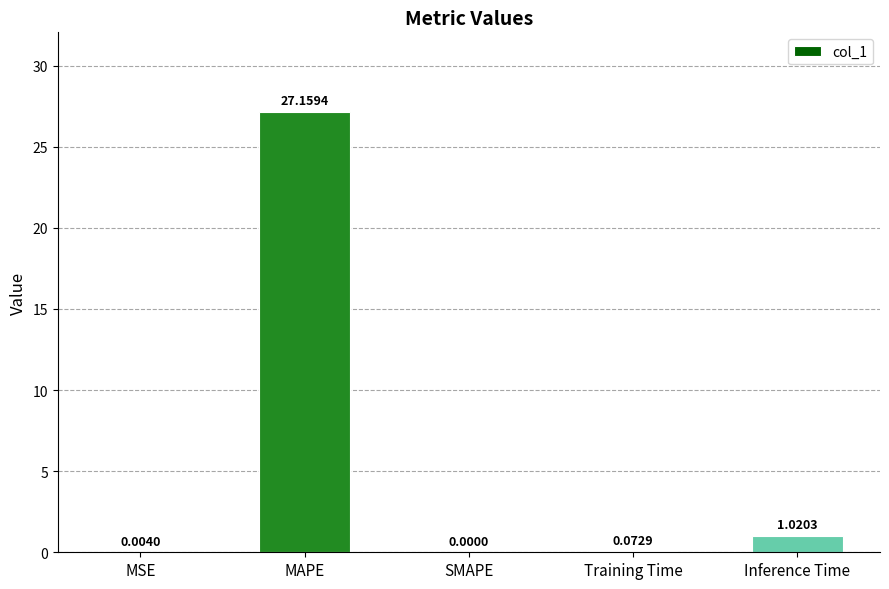

The value at SMAPE is -8.6. True or false?

False